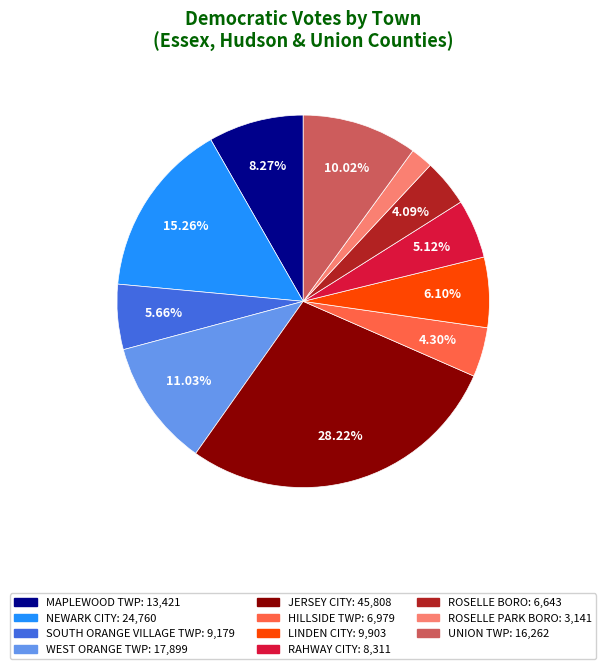

Does RAHWAY CITY represent more than half of the total?

No